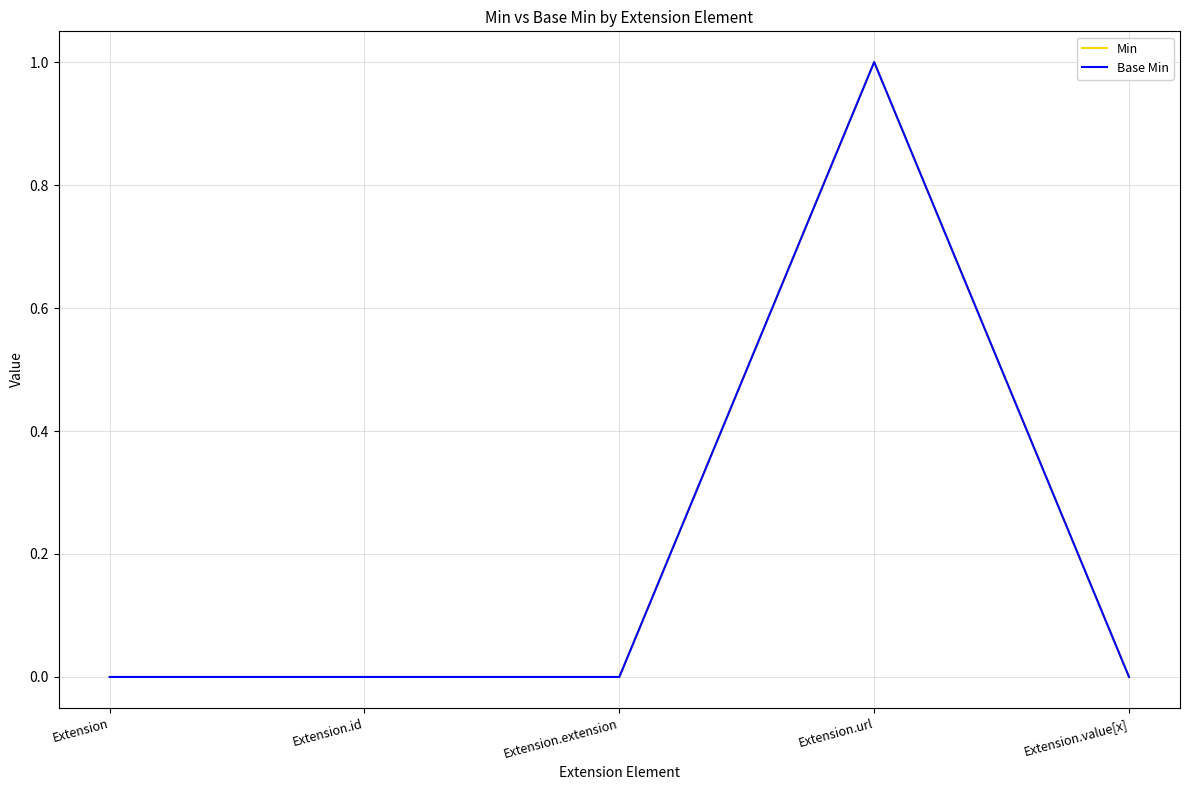

Does the chart display data point markers on the line(s)?

No